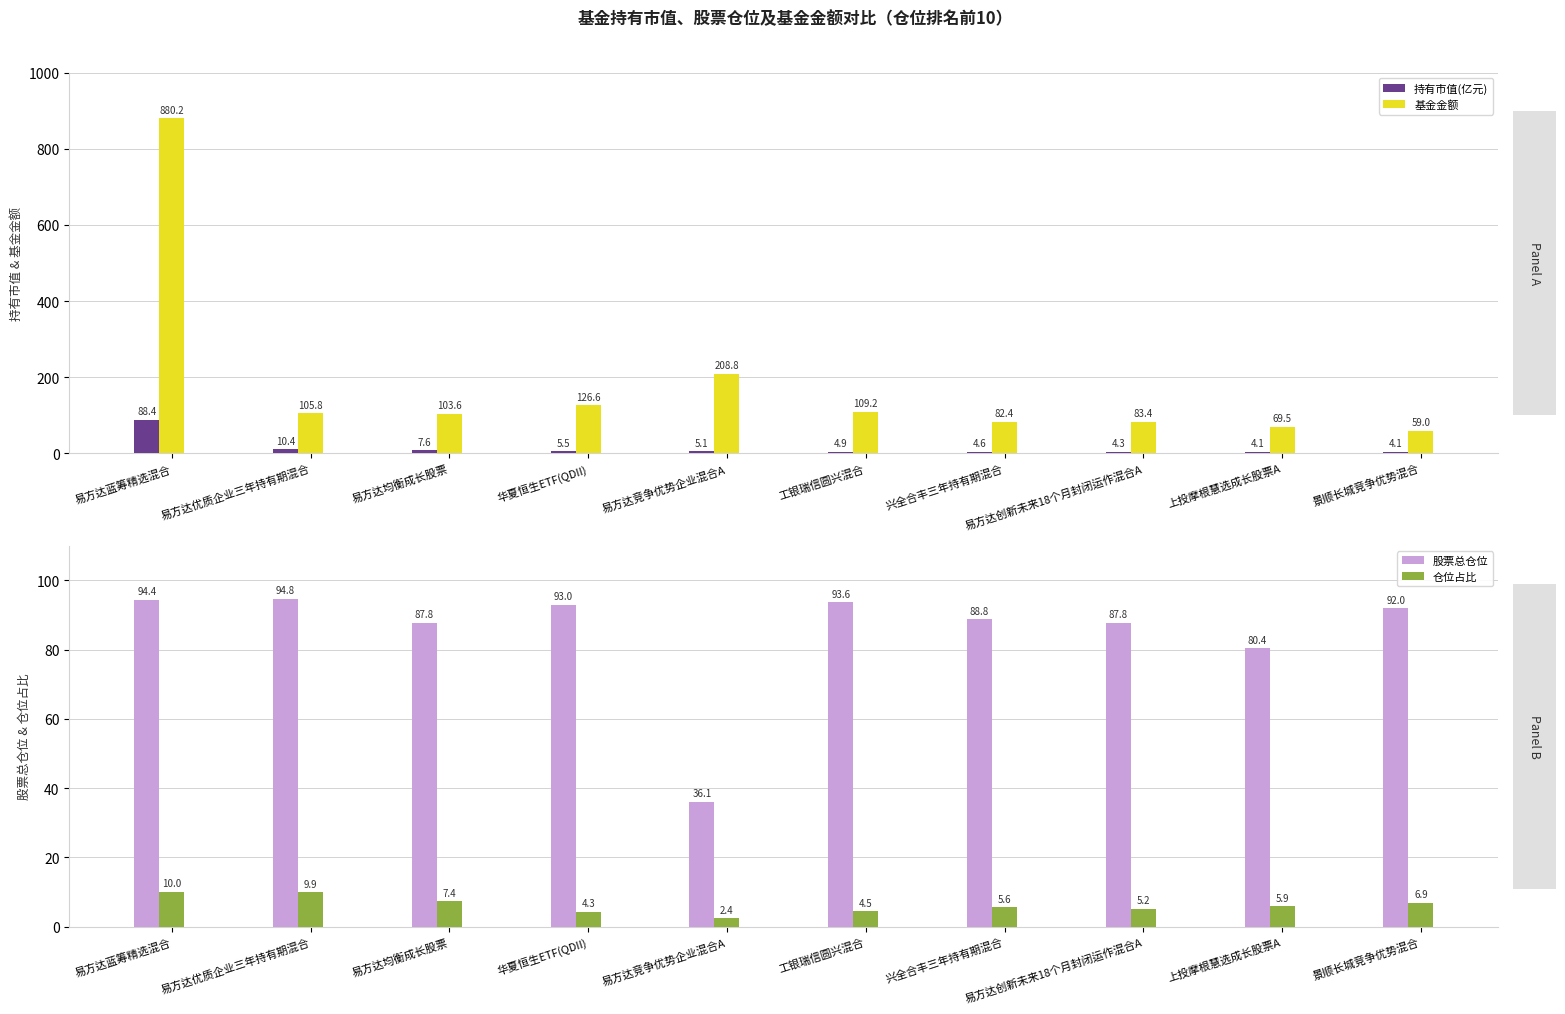

What is the label of the 8th bar from the left?

易方达创新未来18个月封闭运作混合A